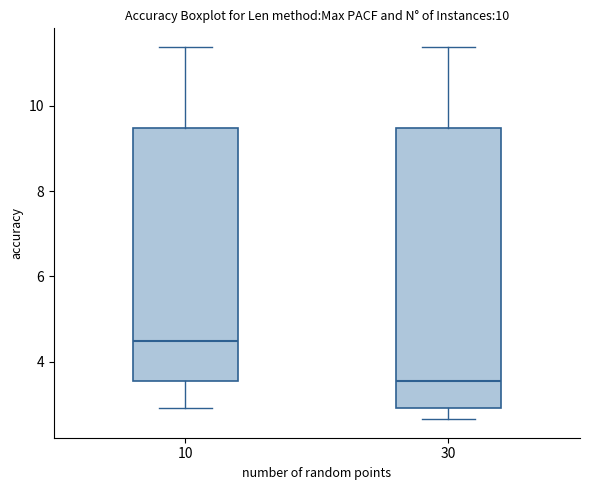

Which box is the tallest, from its lower edge to its upper edge?

30